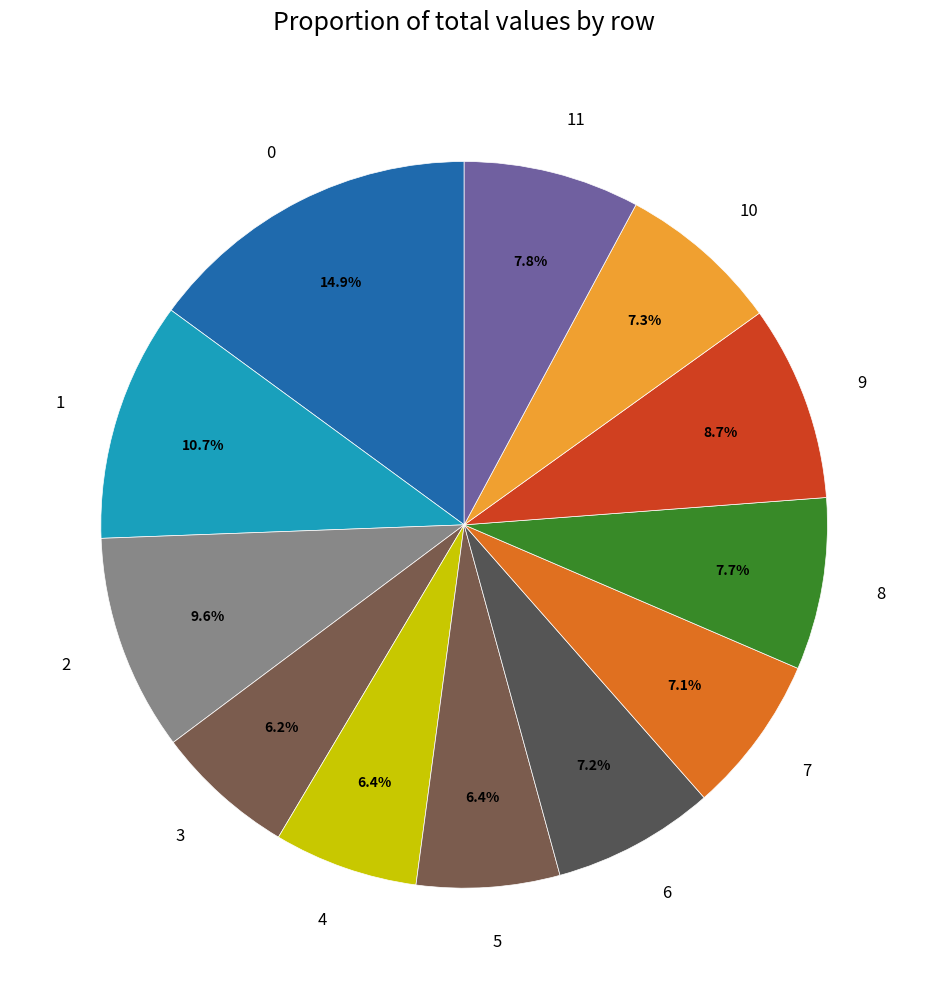

Is 11 the majority of the pie?

No